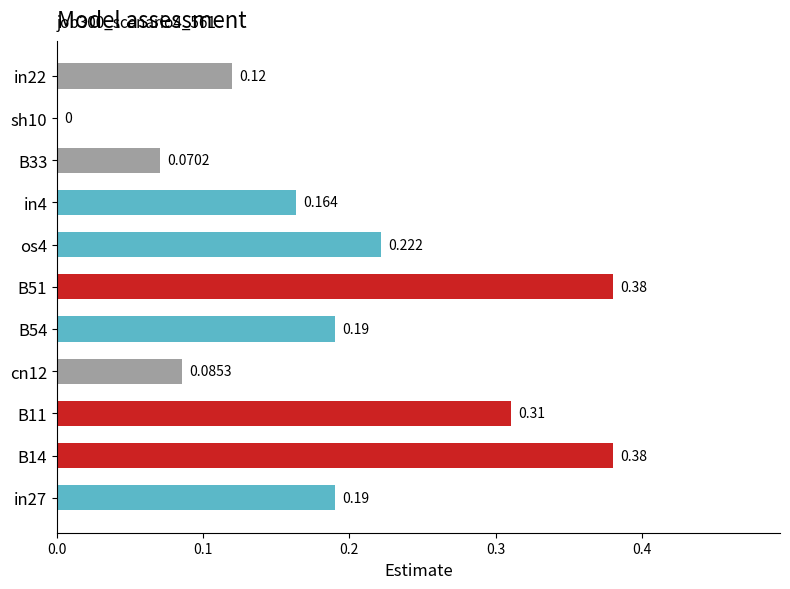

How many data points are above 0?

10